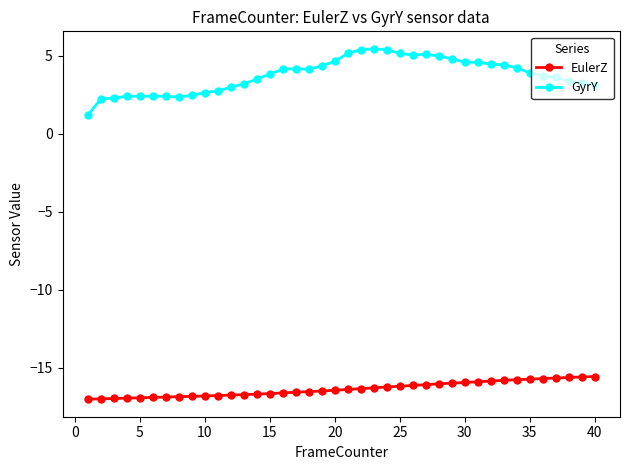

What are all the series names shown in the legend?

EulerZ, GyrY